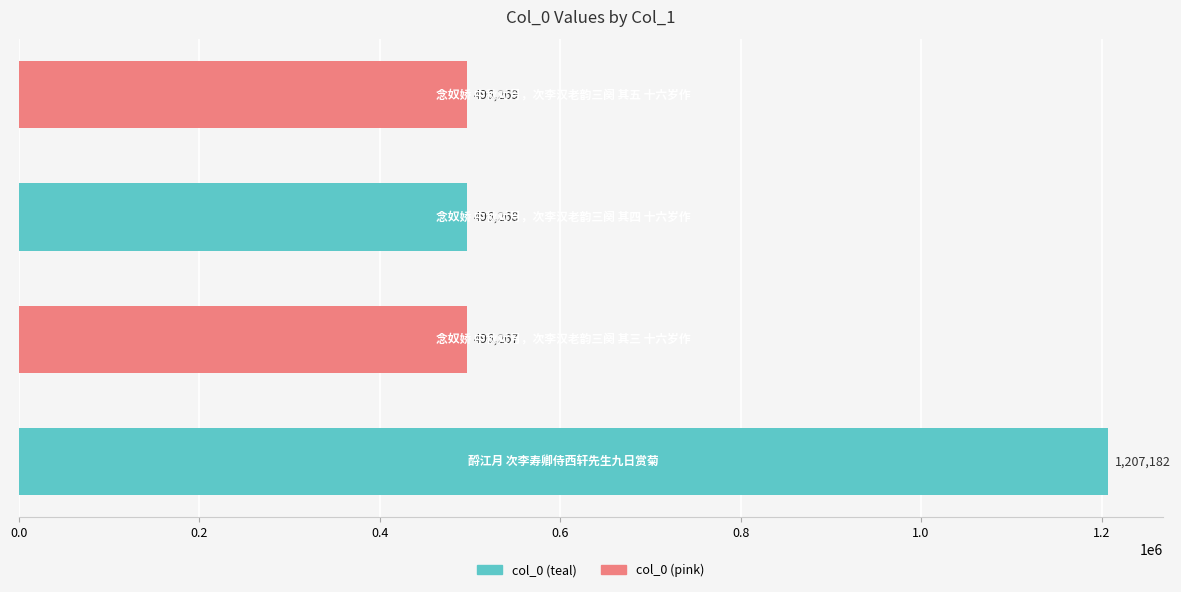

What is the maximum value shown in the chart?

1207182